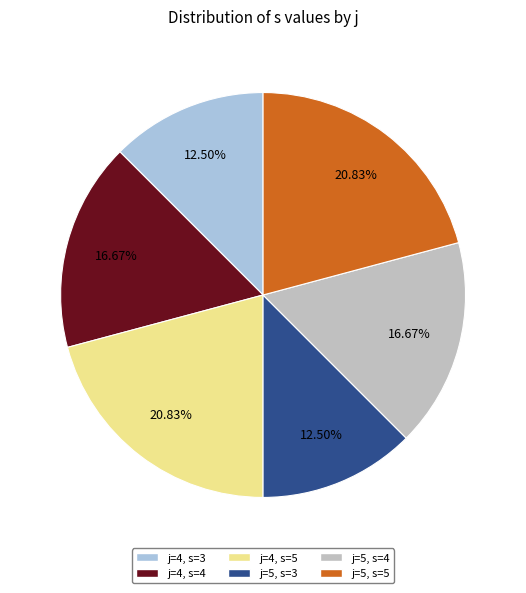

Which has a higher value, j=4, s=4 or j=5, s=5?

j=5, s=5